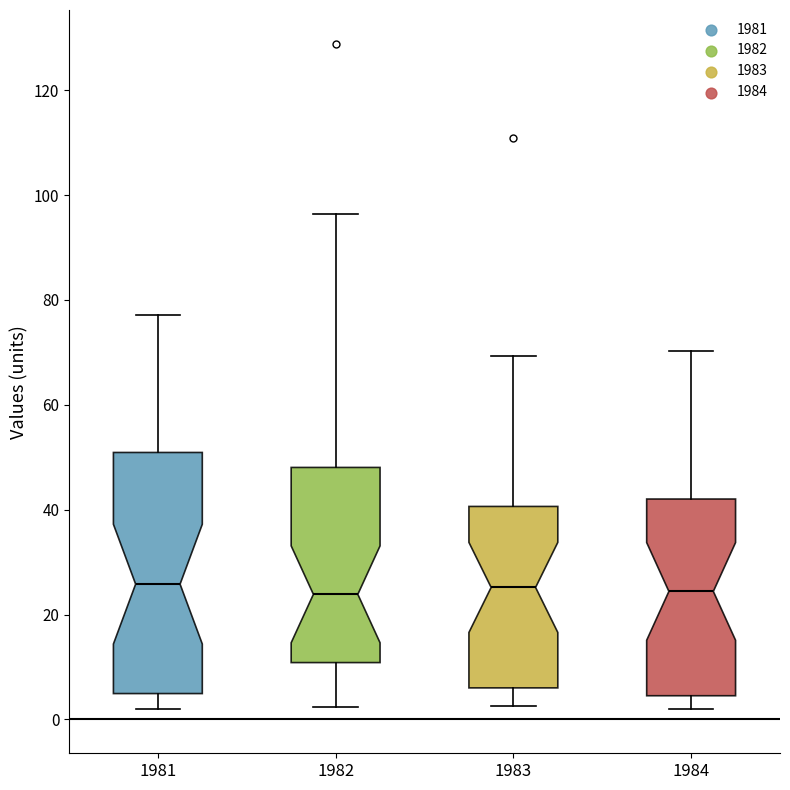

Which box is the tallest, from its lower edge to its upper edge?

1981